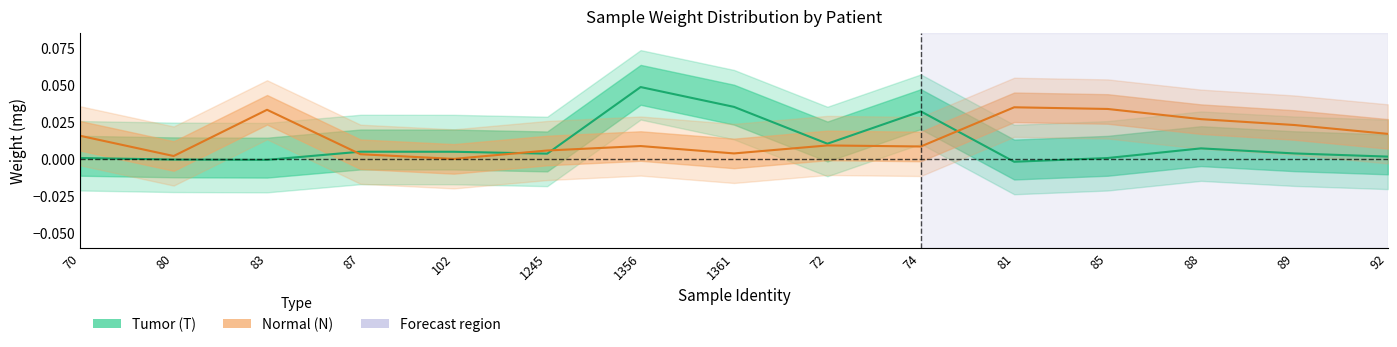

The Normal (N) series shows 0.0 at 92. True or false?

False